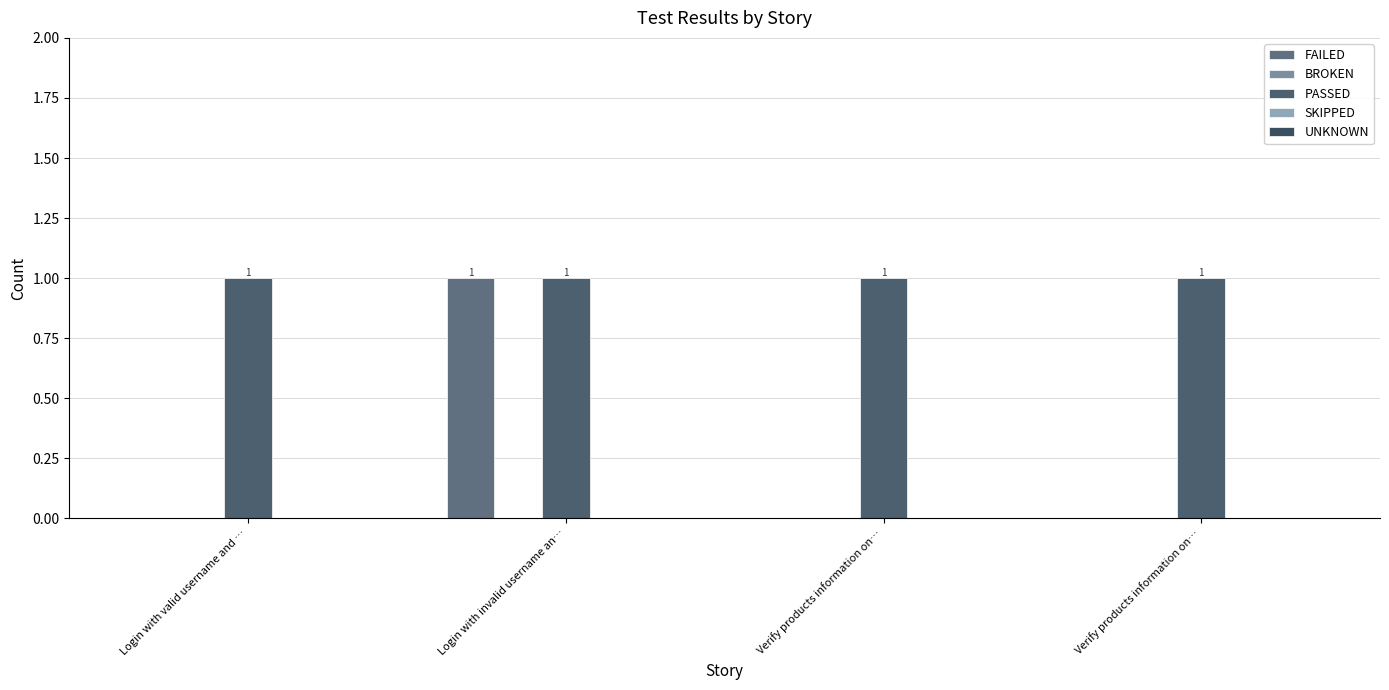

Reading left to right, list all the values displayed in this chart.

FAILED: Login with valid username and …=0	Login with invalid username an…=1	Verify products information on…=0	Verify products information on…=0
BROKEN: Login with valid username and …=0	Login with invalid username an…=0	Verify products information on…=0	Verify products information on…=0
PASSED: Login with valid username and …=1	Login with invalid username an…=1	Verify products information on…=1	Verify products information on…=1
SKIPPED: Login with valid username and …=0	Login with invalid username an…=0	Verify products information on…=0	Verify products information on…=0
UNKNOWN: Login with valid username and …=0	Login with invalid username an…=0	Verify products information on…=0	Verify products information on…=0